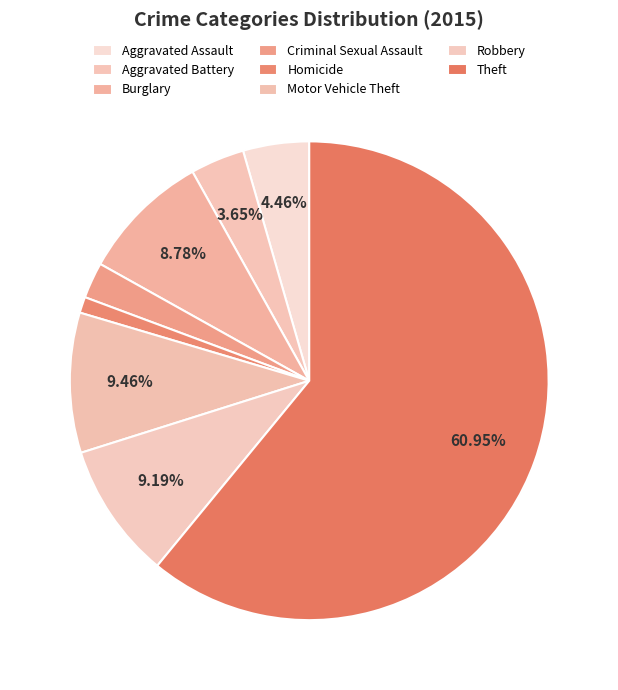

What is the majority slice?

Theft